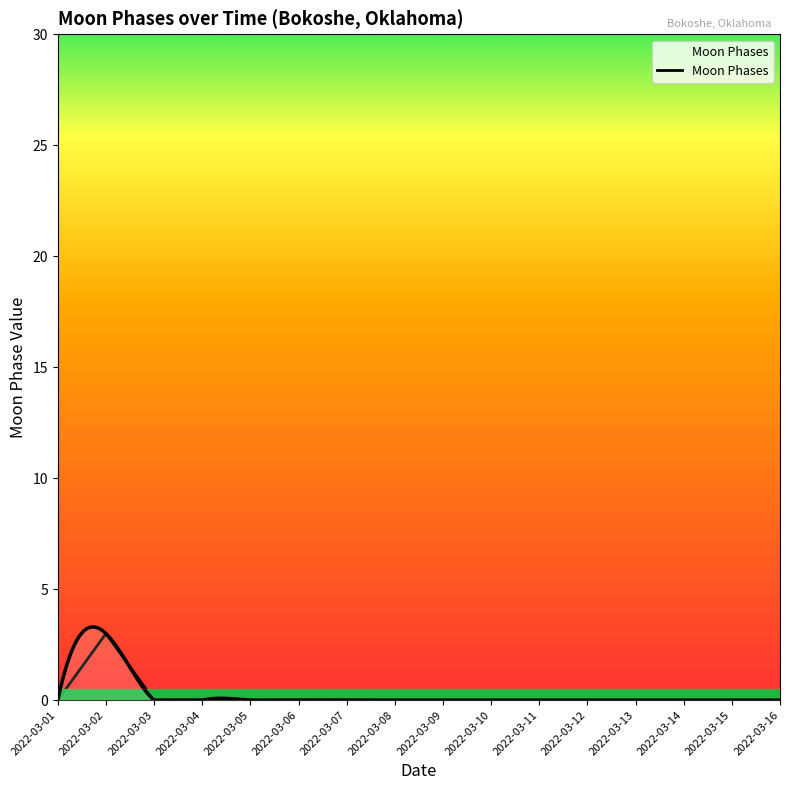

The value at 2022-03-03 is 0. True or false?

True